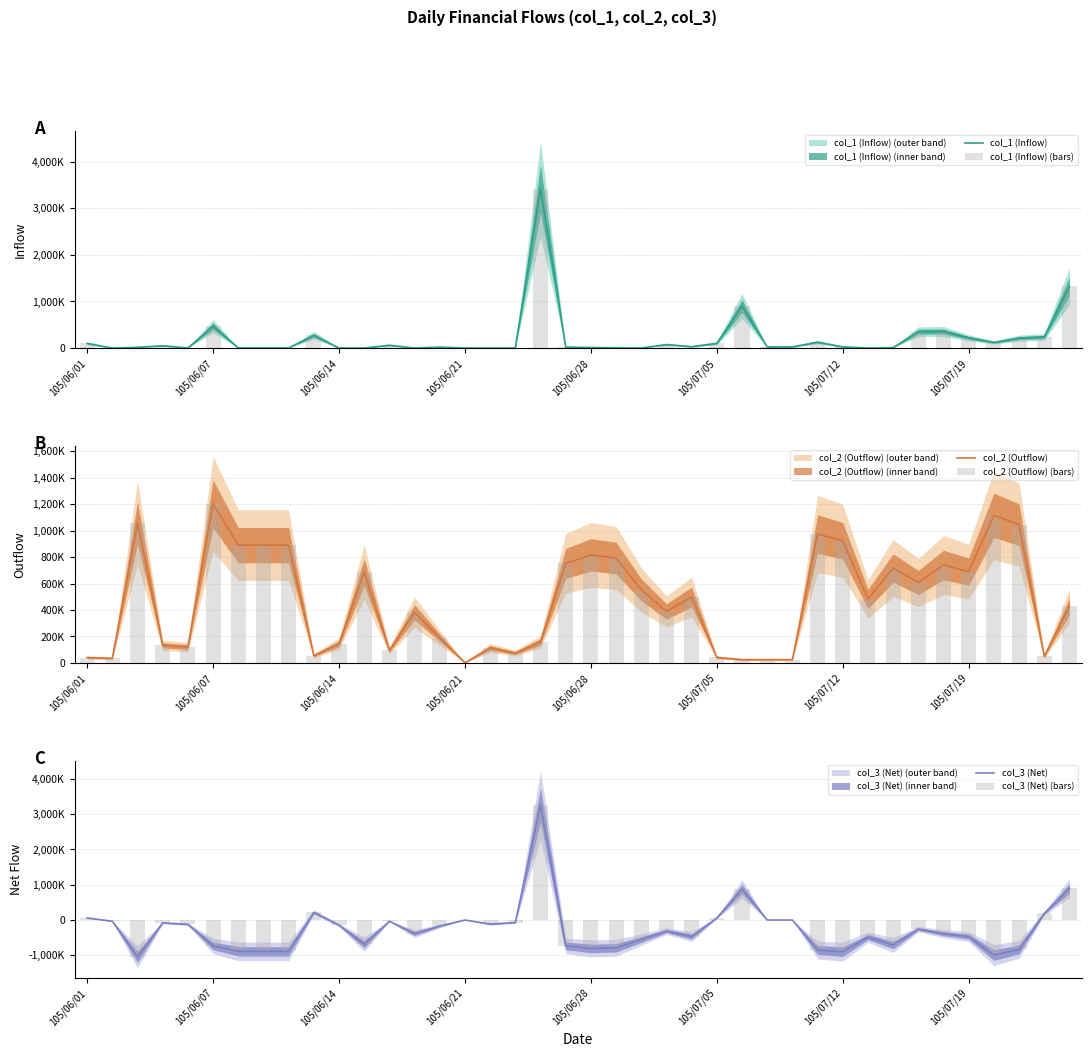

List the series in order of their peak value, lowest first.

col_2 (Outflow), col_2 (Outflow) (bars), col_3 (Net), col_3 (Net) (bars), col_1 (Inflow), col_1 (Inflow) (bars)